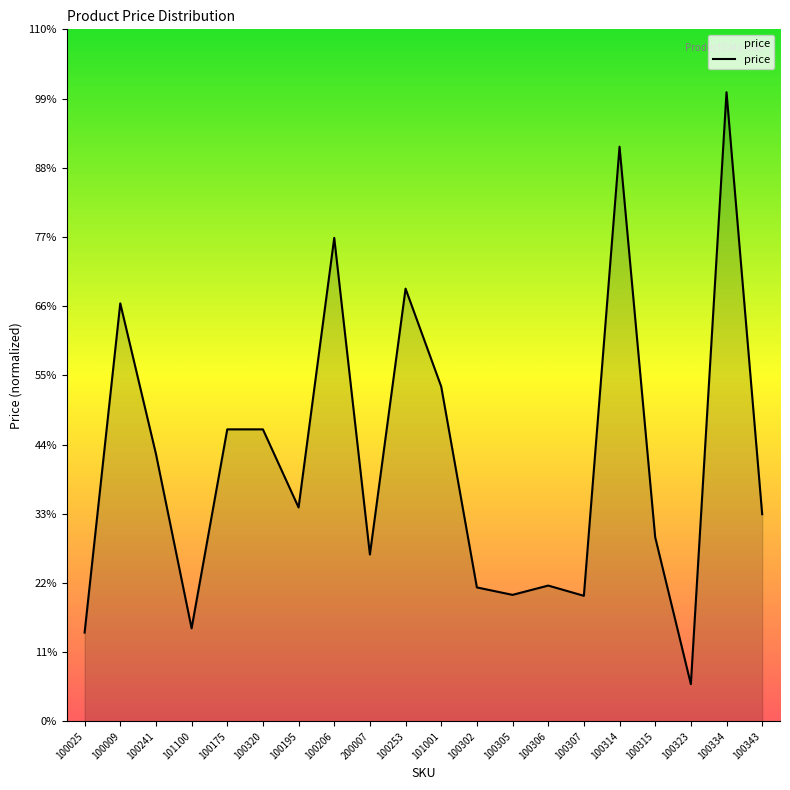

Does the chart display data point markers on the line(s)?

No